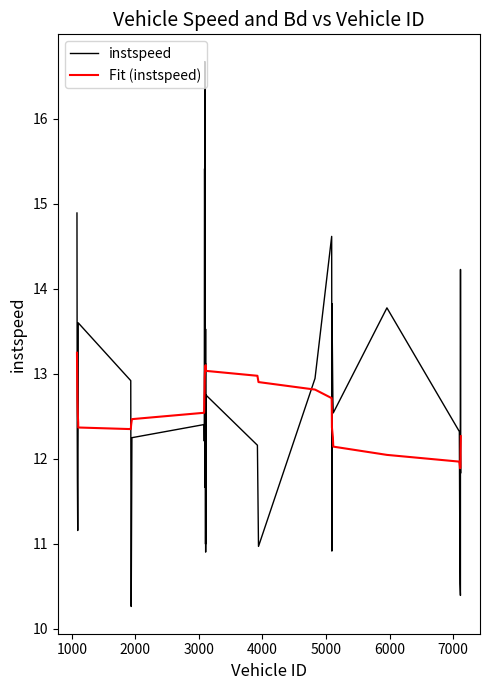

What is the minimum value for instspeed?

10.3